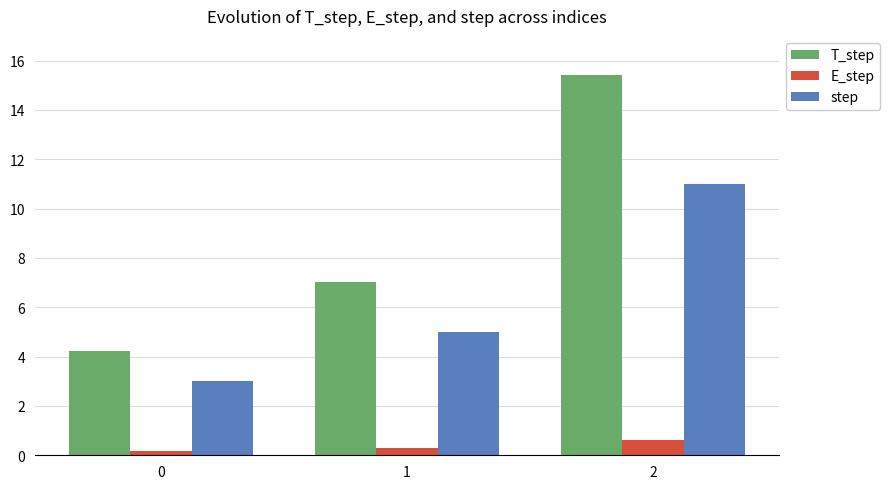

List the series in order of their overall mean, lowest first.

E_step, step, T_step